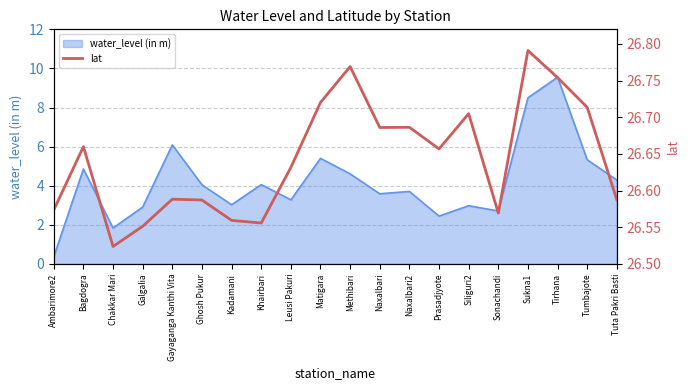

Is it true that water_level (in m) equals 1.6 at Prasadjyote?

False